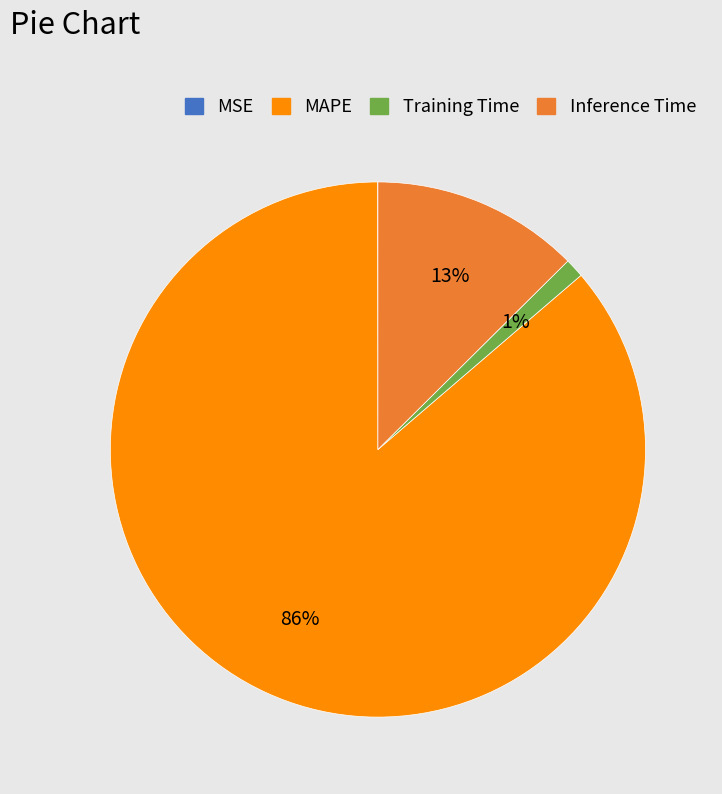

Is it true that Inference Time is 13% of the pie?

True